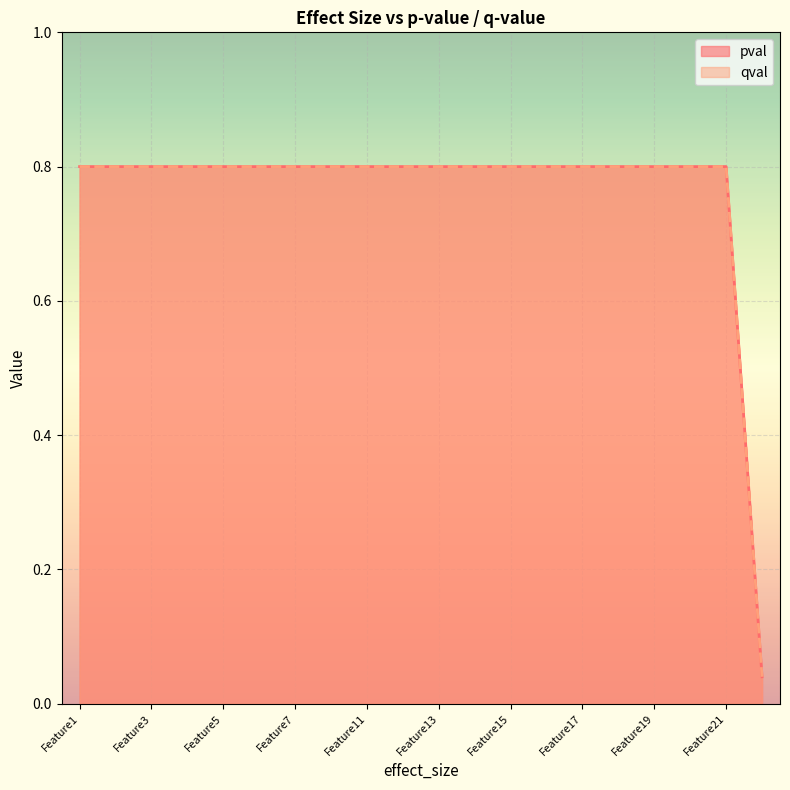

Is the value of qval at Feature2 greater than the value of pval at Feature4?

No